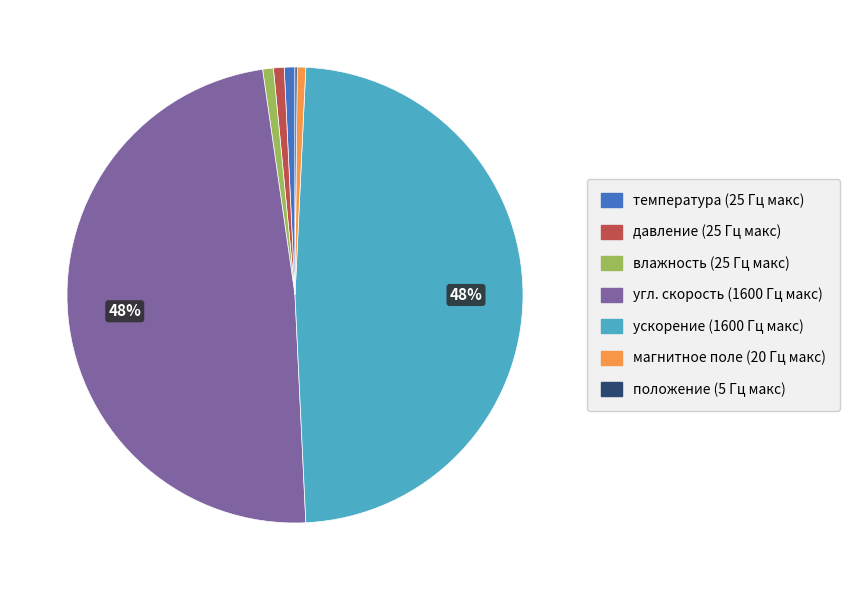

Which has a higher value, ускорение or давление?

ускорение